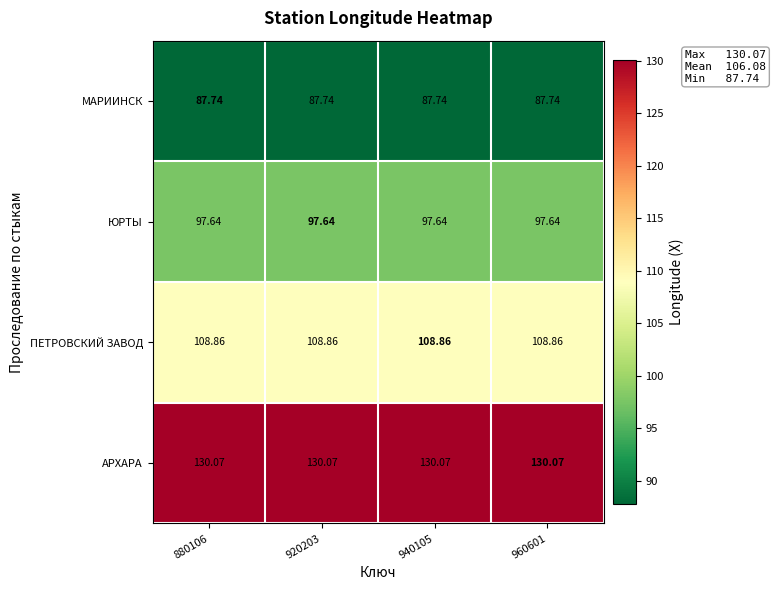

At 940105, list the series in order from smallest to largest.

МАРИИНСК, ЮРТЫ, ПЕТРОВСКИЙ ЗАВОД, АРХАРА